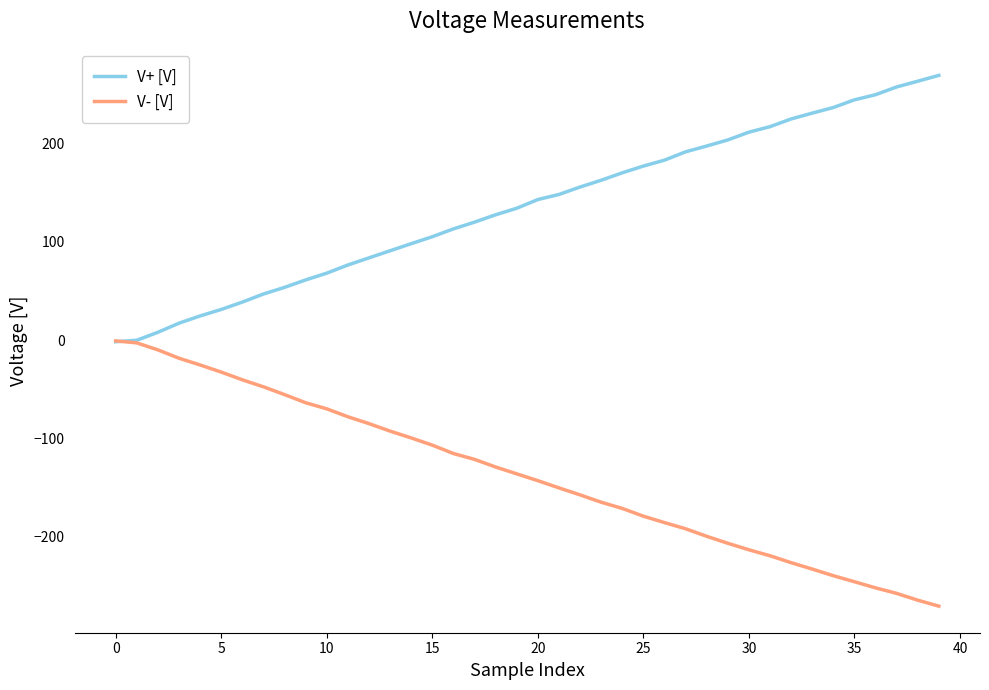

Which series has the largest total across all categories?

V+ [V]